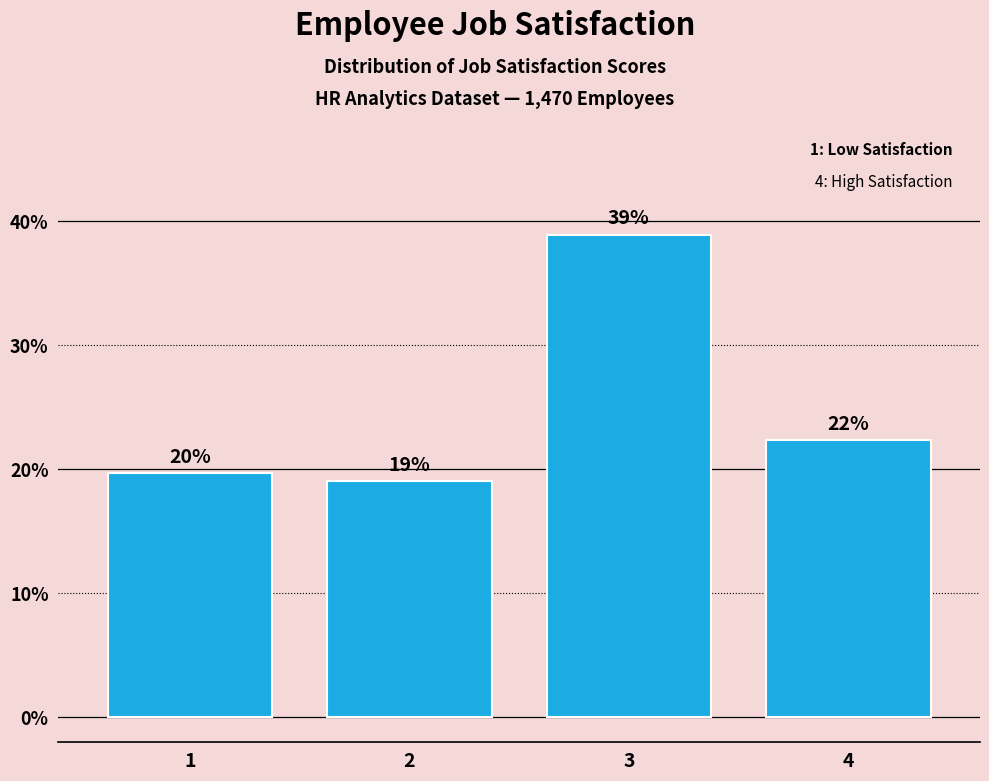

What is the ratio of the value at 2 to the value at 4?

0.9